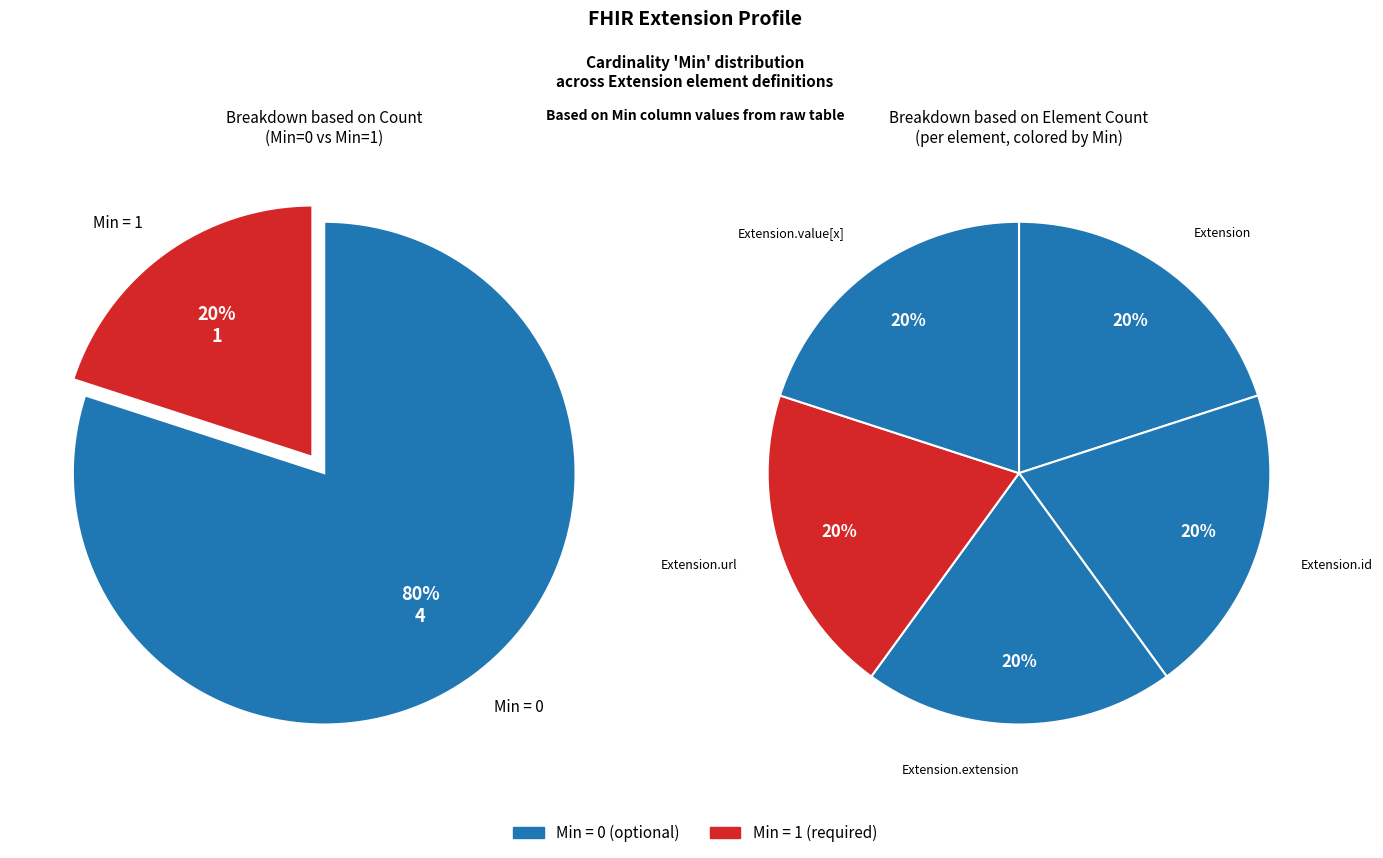

How many segments does this pie chart have?

5